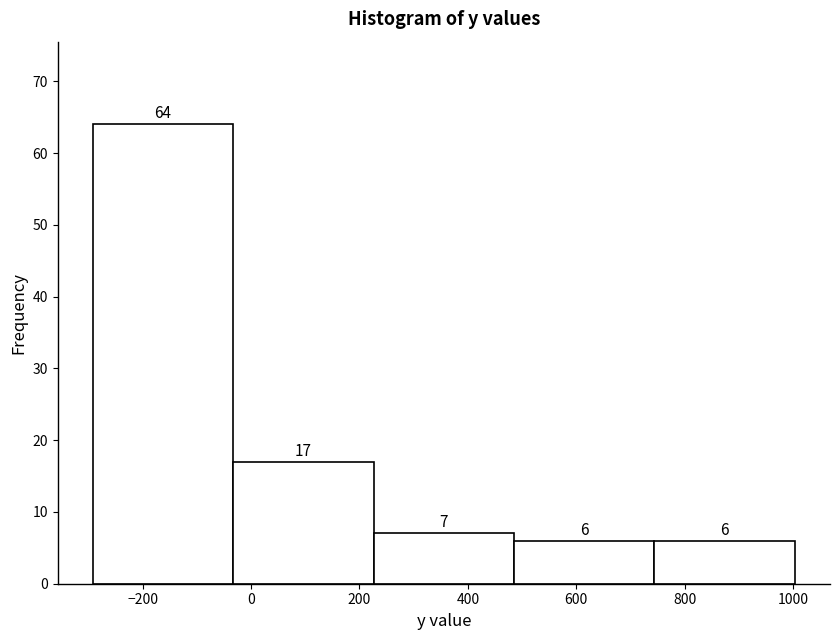

Which range on the x-axis has the tallest bar?

-300 to -40